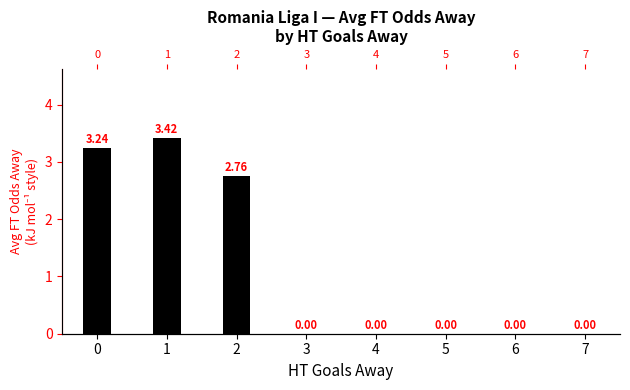

Is it true that the value at 4 is 0.0?

True